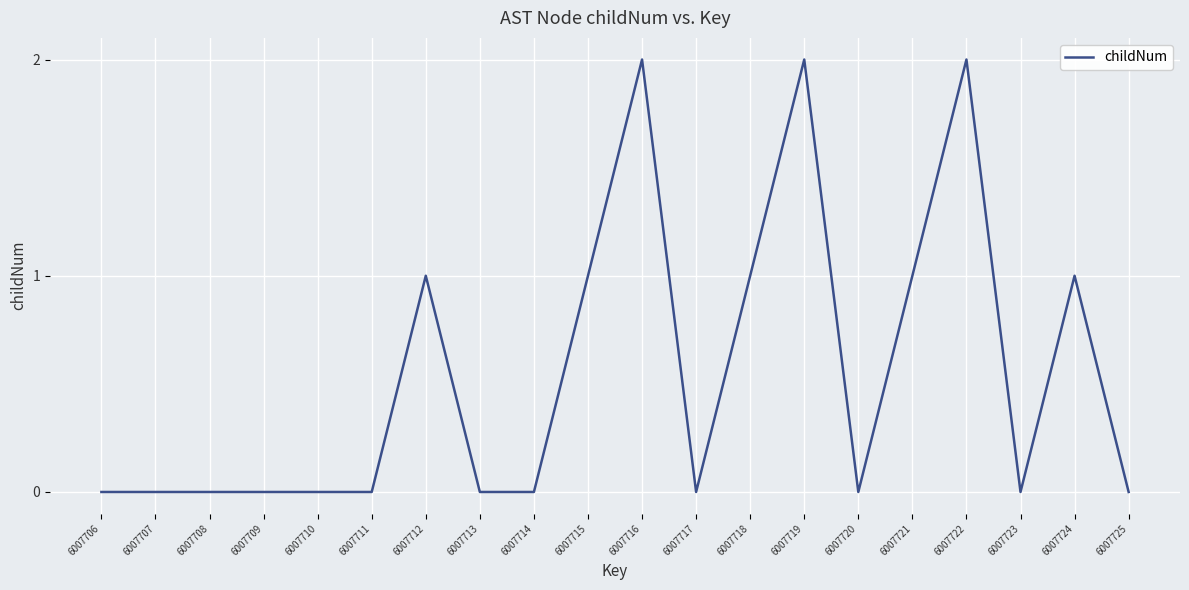

The chart shows a value of -1 at 6007711. True or false?

False